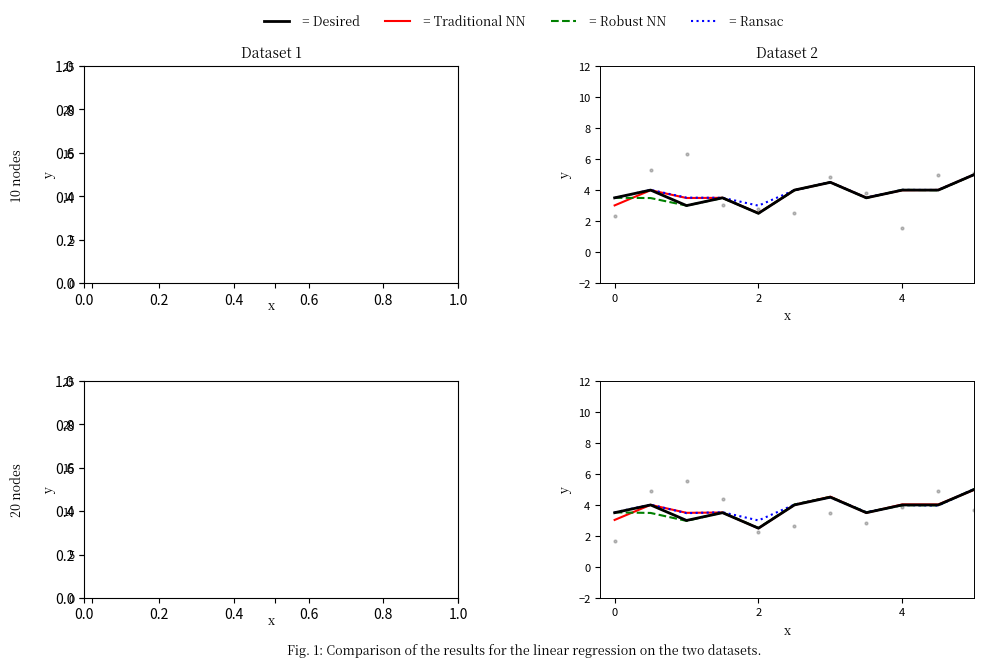

What are all the series names shown in the legend?

Desired, Traditional NN, Robust NN, Ransac